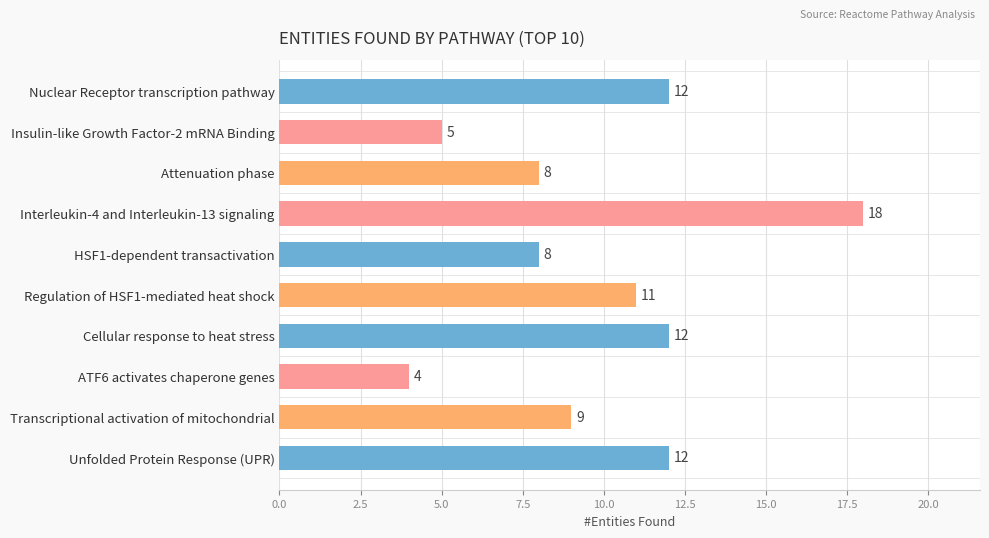

What is the label of the 10th bar from the bottom?

Nuclear Receptor transcription pathway